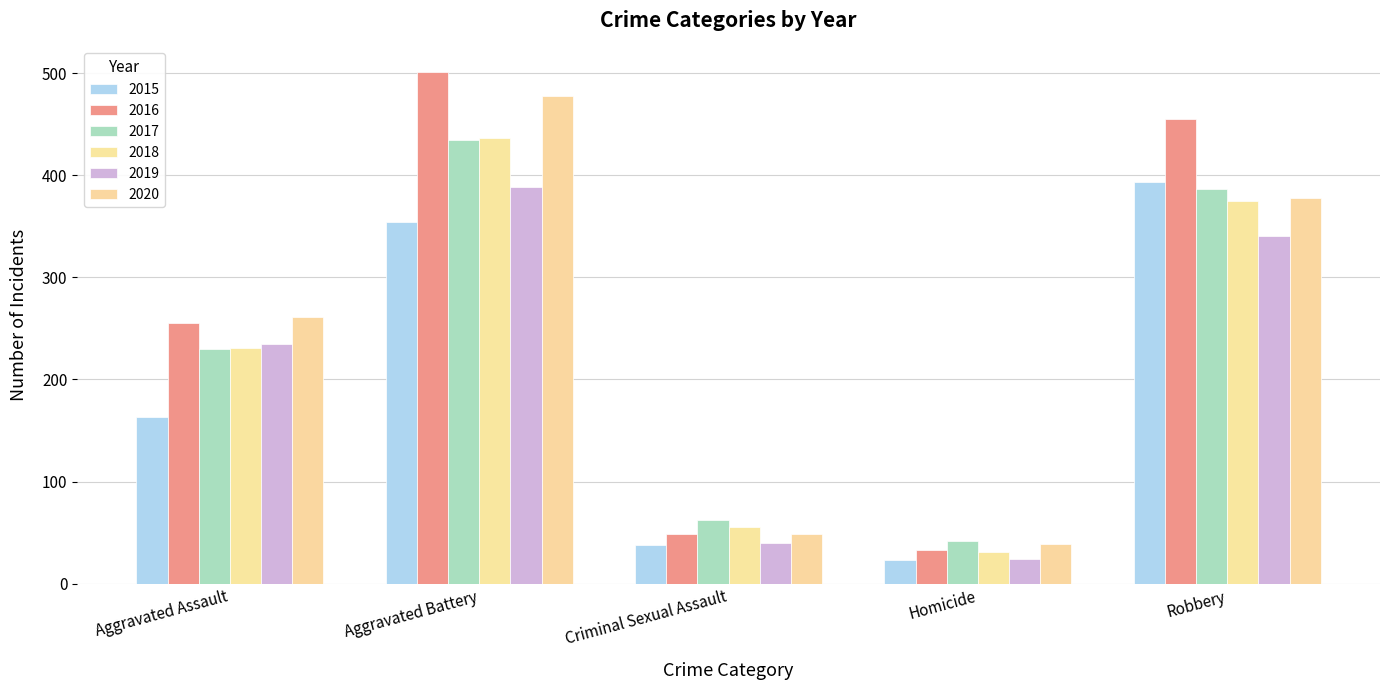

At which label does 2019 reach its peak?

Aggravated Battery